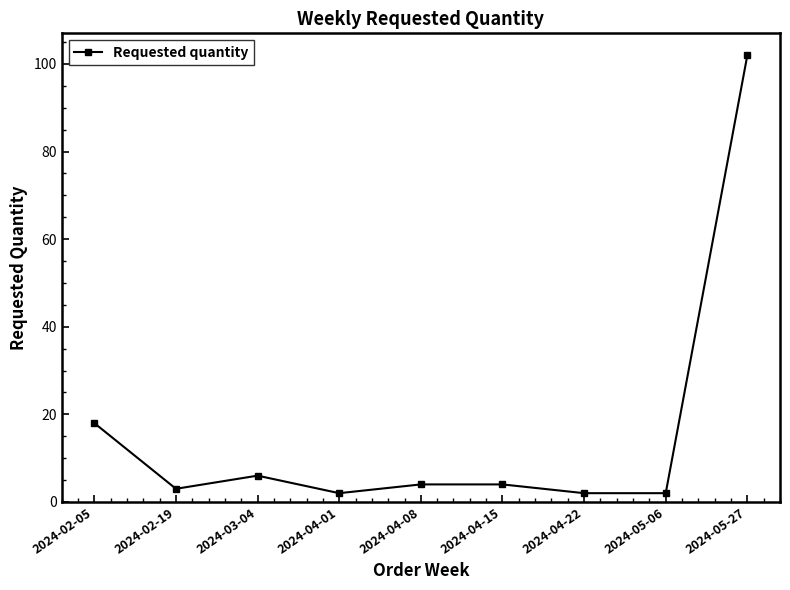

Where is the first local maximum?

2024-03-04